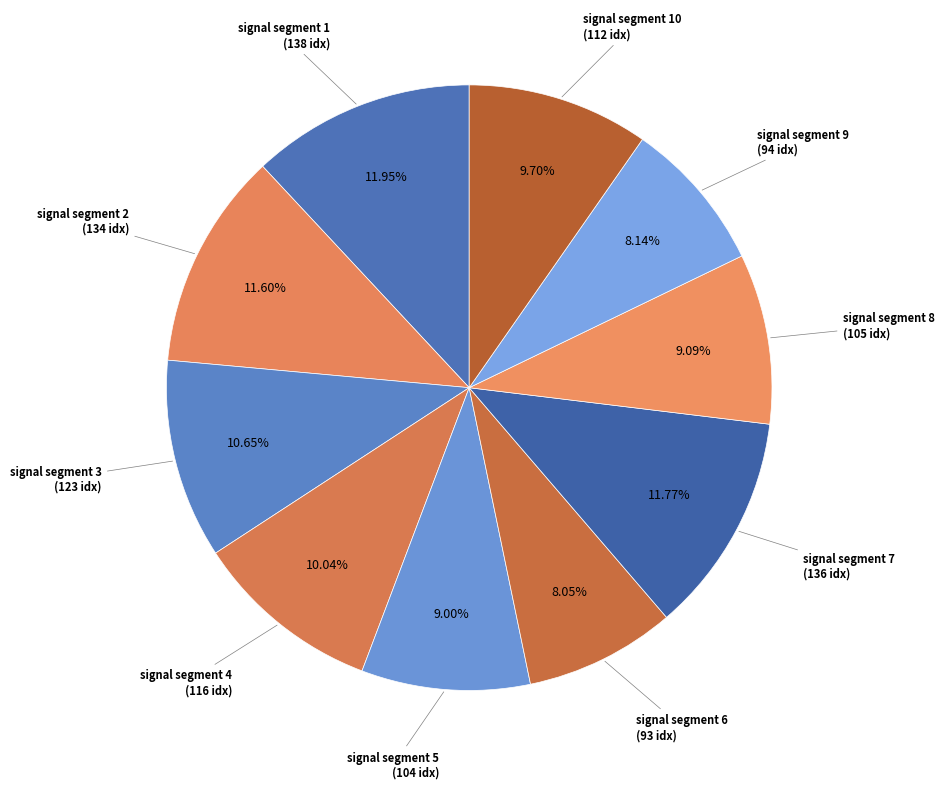

To the nearest percent, what is the difference between the largest and smallest slice percentages?

4%